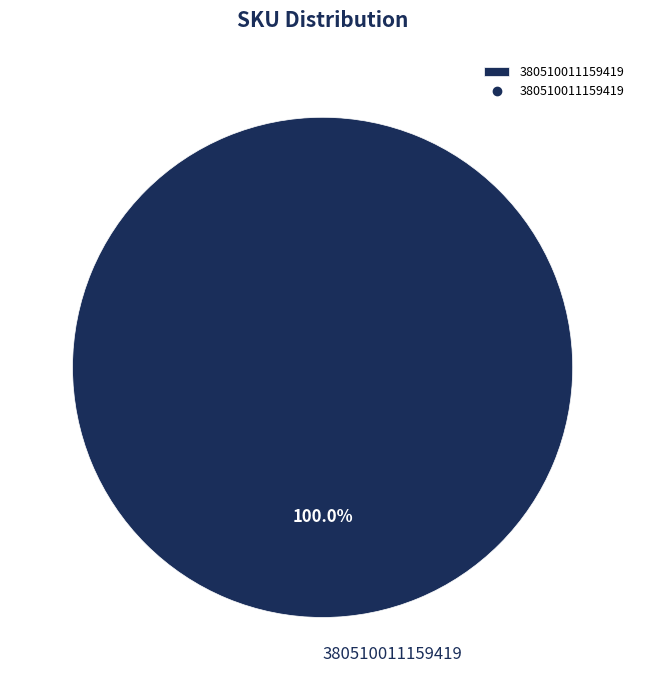

Does 380510011159419 account for over 50% of the chart?

Yes